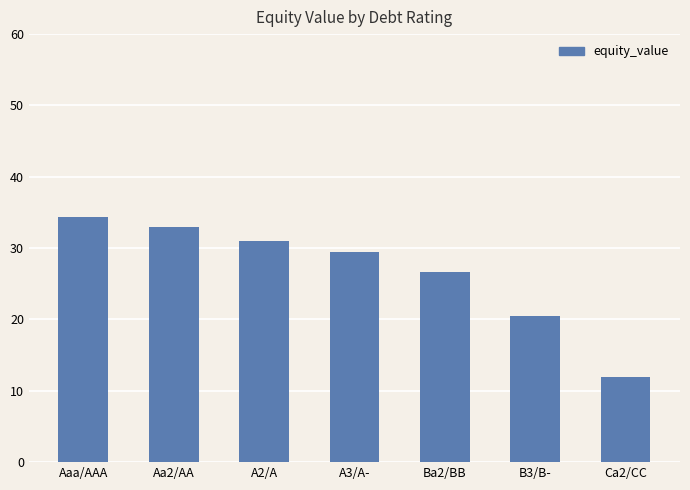

How many series are shown in this chart?

1